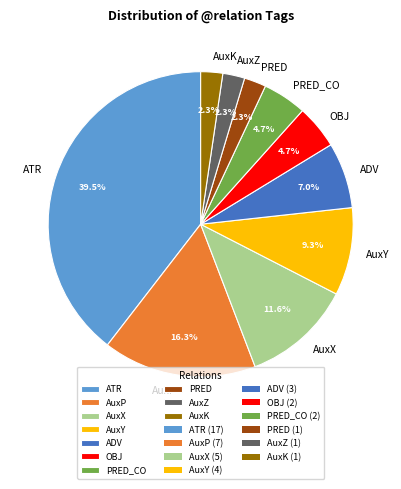

To the nearest percent, what percentage of the pie is PRED?

2%